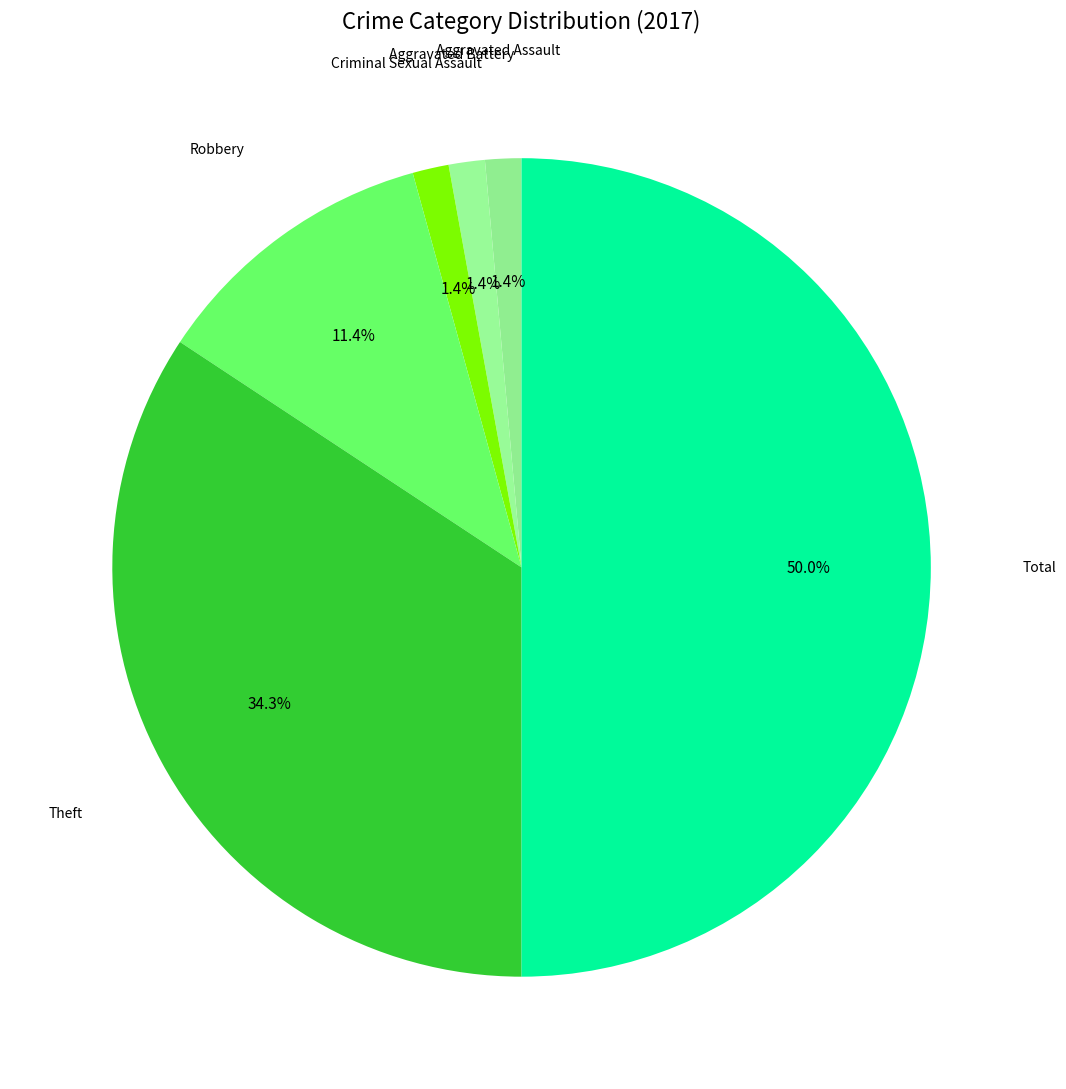

What is the largest slice in the pie chart?

Total